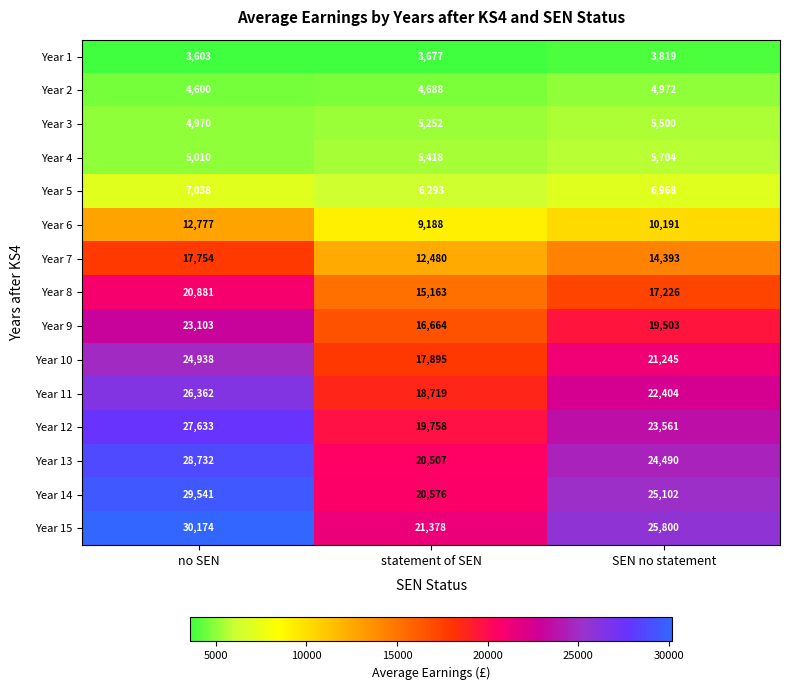

Is it true that Year 7 equals 28396 at no SEN?

False